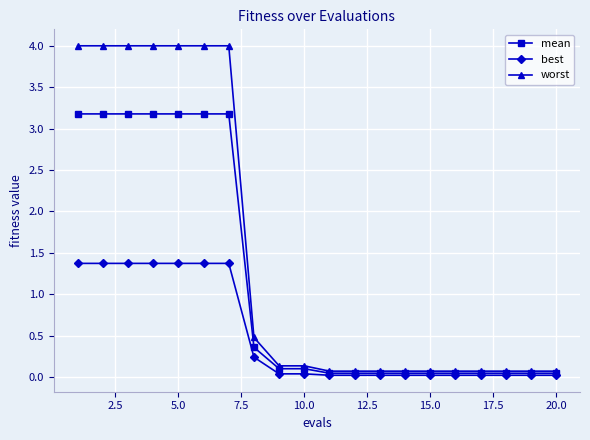

What is the value of the worst point at the 17th from the left?

0.1